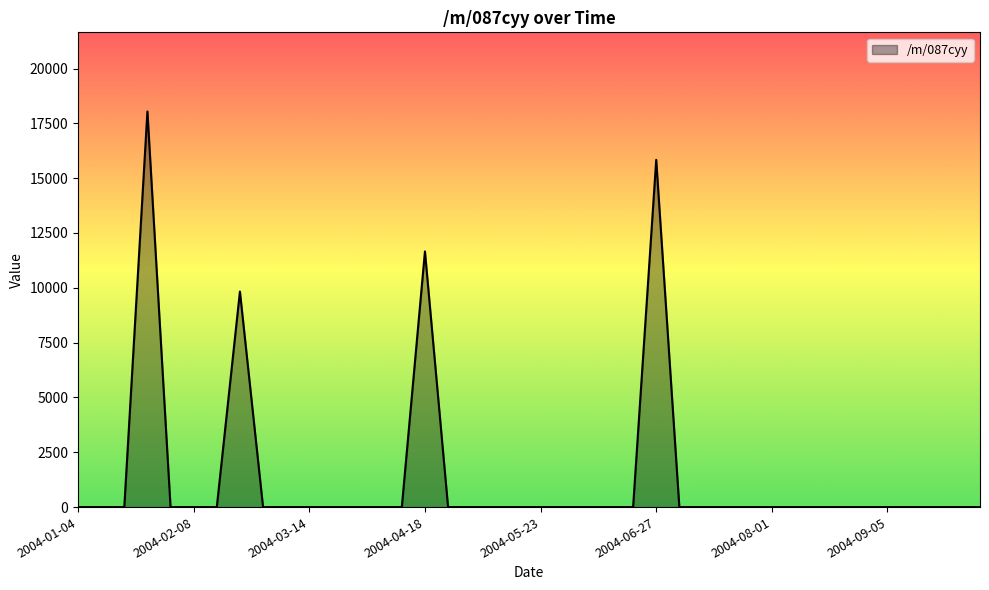

What is the difference between the maximum and minimum values?

18041.5